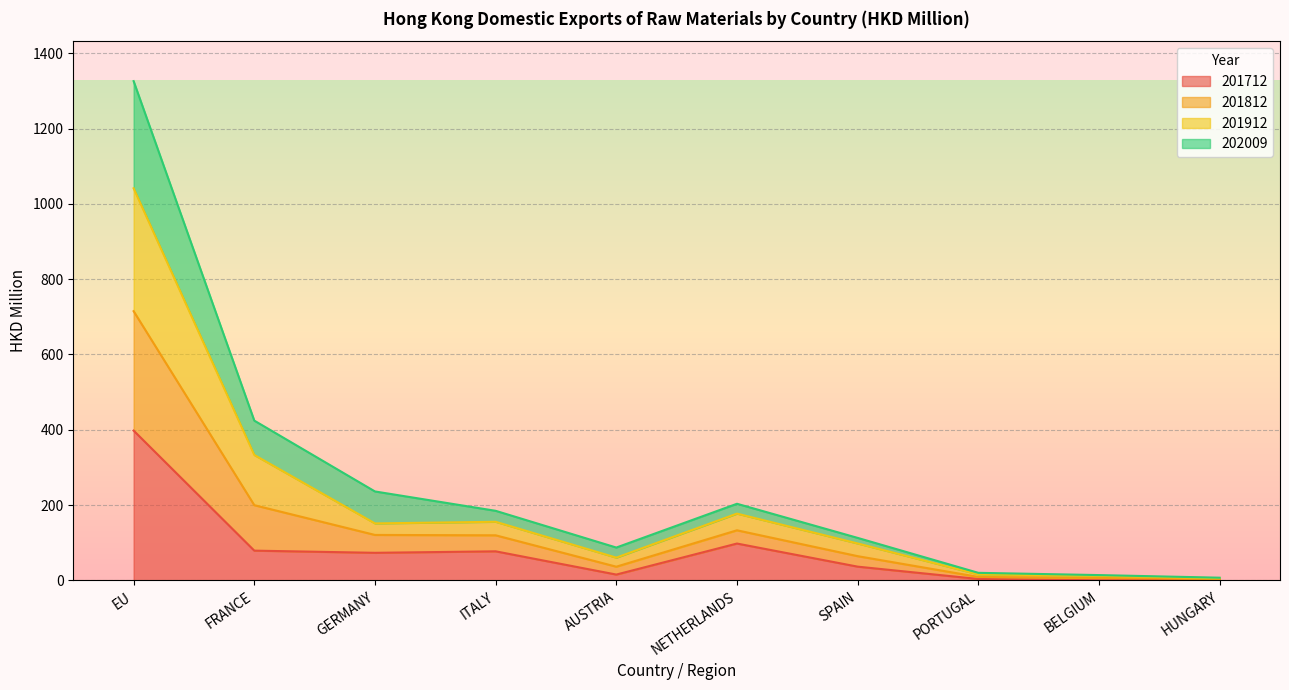

Where is 201712 nearest to the value 199?

NETHERLANDS